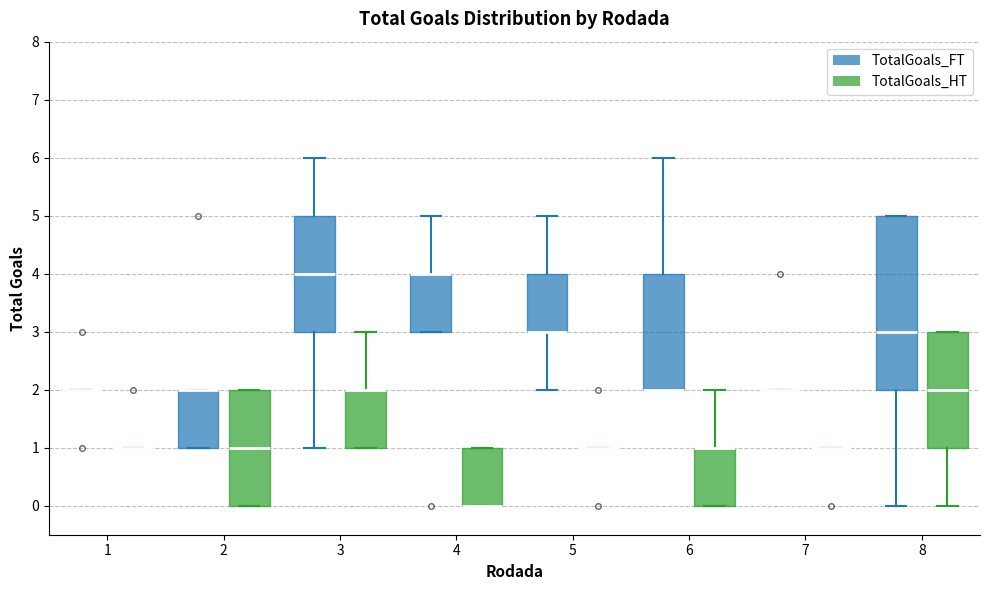

Reading left to right, transcribe this box plot: for each box, give where its median line is, the range the box spans, and where its two whiskers end, as read against the y-axis. The values are not printed on the chart, so give them approximately, as read against the axis.

1 (TotalGoals_FT): box collapsed to a line at 2, whiskers 2 to 2
1 (TotalGoals_HT): box collapsed to a line at 1, whiskers 1 to 1
2 (TotalGoals_FT): median 2 (drawn on the box's upper edge), box 1 to 2, whiskers 1 to 2
2 (TotalGoals_HT): median 1, box 0 to 2, whiskers 0 to 2
3 (TotalGoals_FT): median 4, box 3 to 5, whiskers 1 to 6
3 (TotalGoals_HT): median 2 (drawn on the box's upper edge), box 1 to 2, whiskers 1 to 3
4 (TotalGoals_FT): median 4 (drawn on the box's upper edge), box 3 to 4, whiskers 3 to 5
4 (TotalGoals_HT): median 0 (drawn on the box's lower edge), box 0 to 1, whiskers 0 to 1
5 (TotalGoals_FT): median 3 (drawn on the box's lower edge), box 3 to 4, whiskers 2 to 5
5 (TotalGoals_HT): box collapsed to a line at 1, whiskers 1 to 1
6 (TotalGoals_FT): median 2 (drawn on the box's lower edge), box 2 to 4, whiskers 2 to 6
6 (TotalGoals_HT): median 1 (drawn on the box's upper edge), box 0 to 1, whiskers 0 to 2
7 (TotalGoals_FT): box collapsed to a line at 2, whiskers 2 to 2
7 (TotalGoals_HT): box collapsed to a line at 1, whiskers 1 to 1
8 (TotalGoals_FT): median 3, box 2 to 5, whiskers 0 to 5
8 (TotalGoals_HT): median 2, box 1 to 3, whiskers 0 to 3